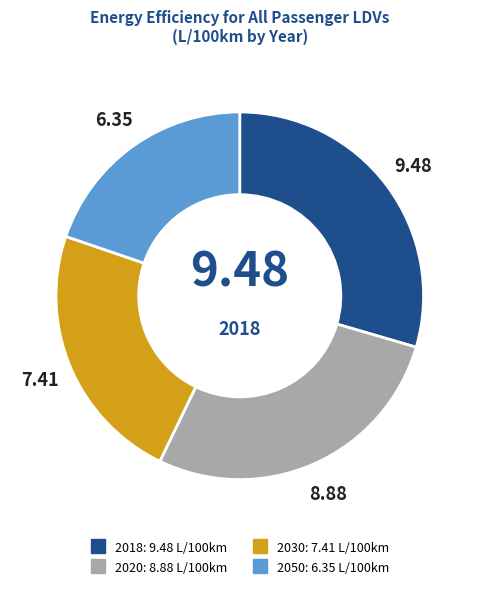

The 2018 slice represents 38% of the pie. True or false?

False